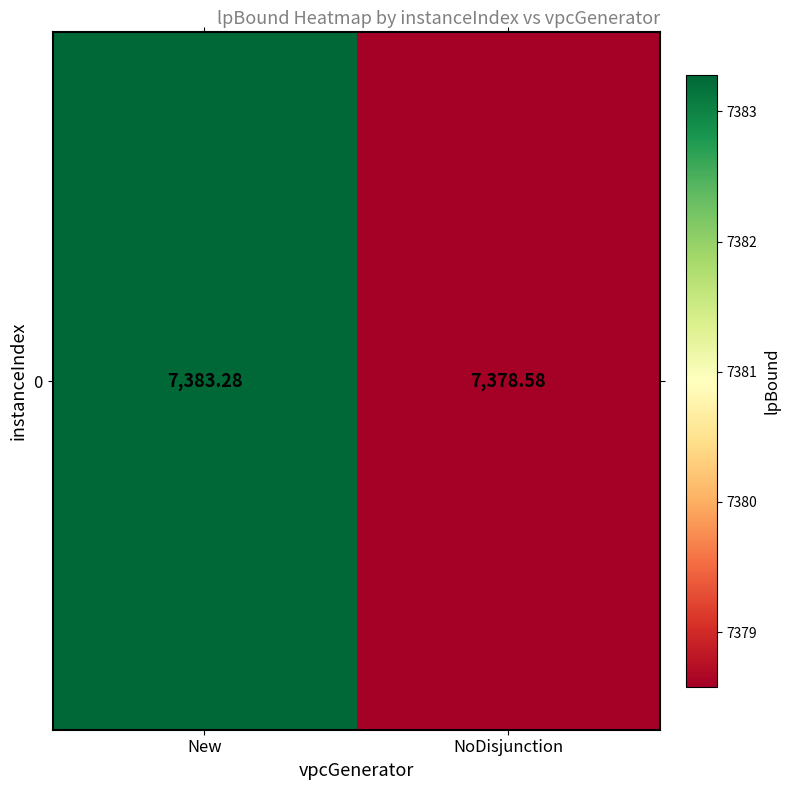

What is the maximum value shown in the chart?

7383.3